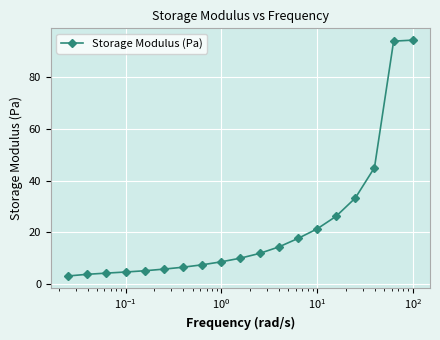

What is the difference between the second highest and minimum values?

91.2